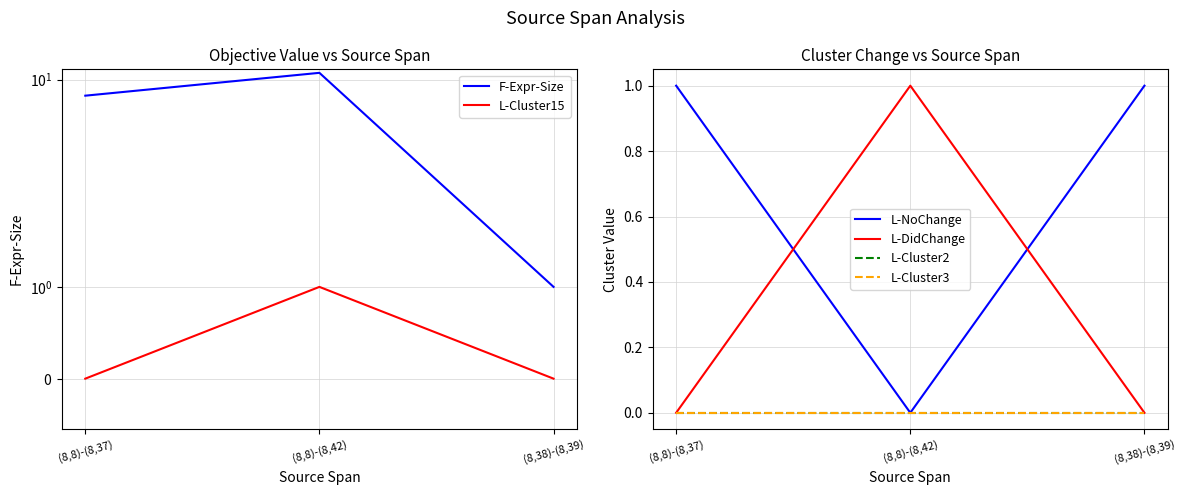

Rank the categories by L-NoChange value from lowest to highest.

(8,8)-(8,42), (8,8)-(8,37), (8,38)-(8,39)